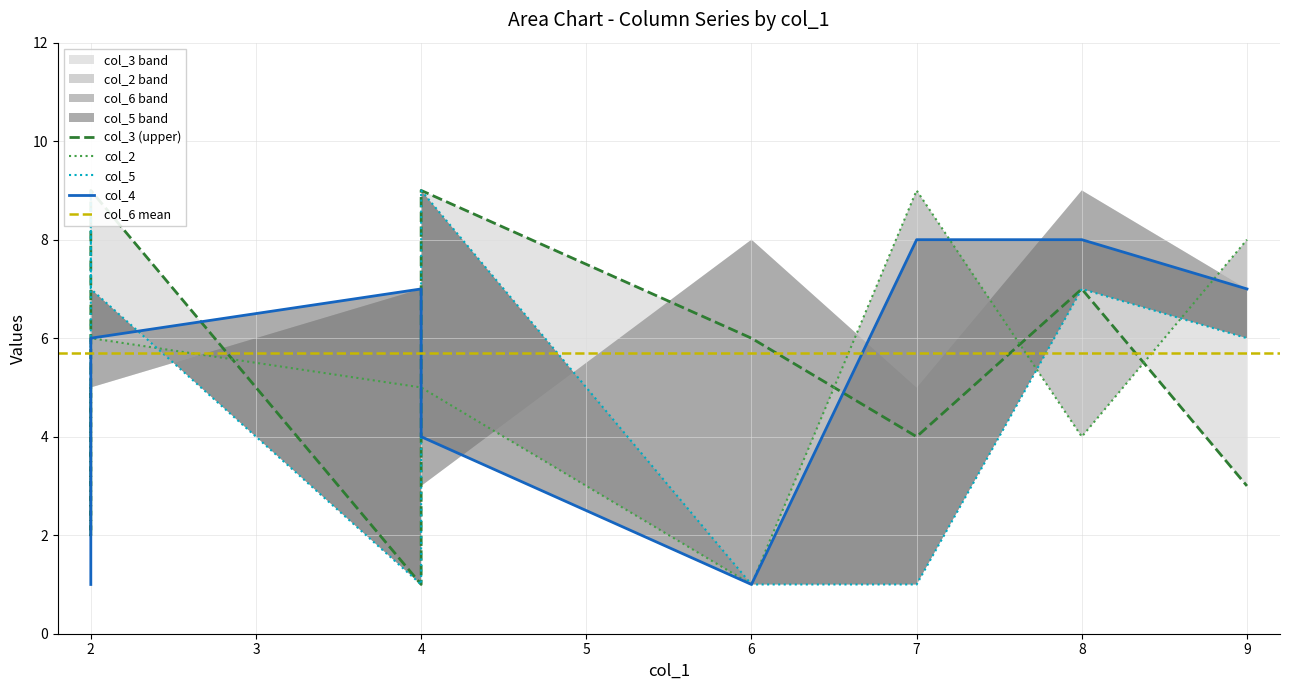

True or false: col_6 and col_5 intersect in this chart.

True